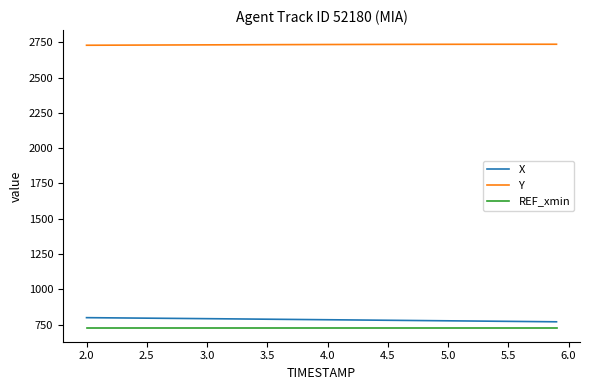

Which series has the largest total across all categories?

Y